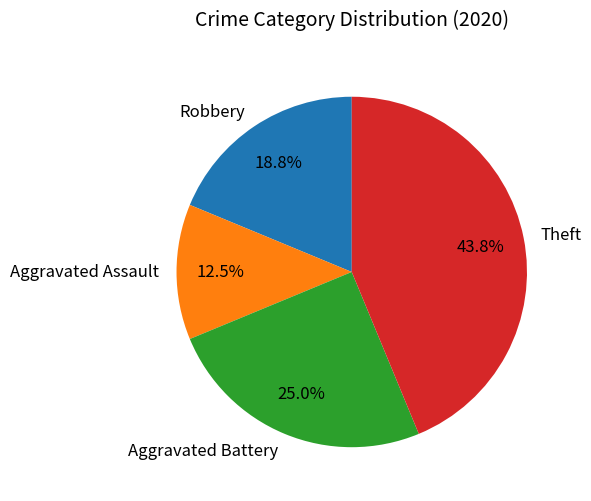

Rank the categories by value from lowest to highest.

Aggravated Assault, Robbery, Aggravated Battery, Theft